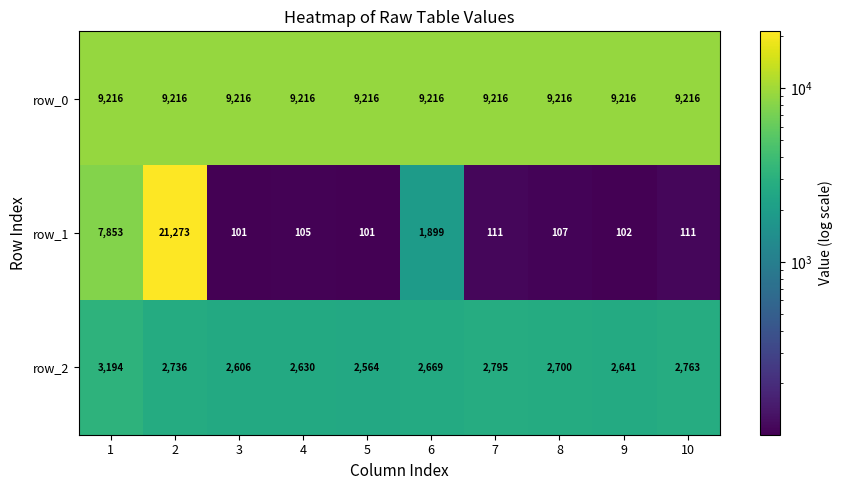

Count the number of data series in this chart.

3